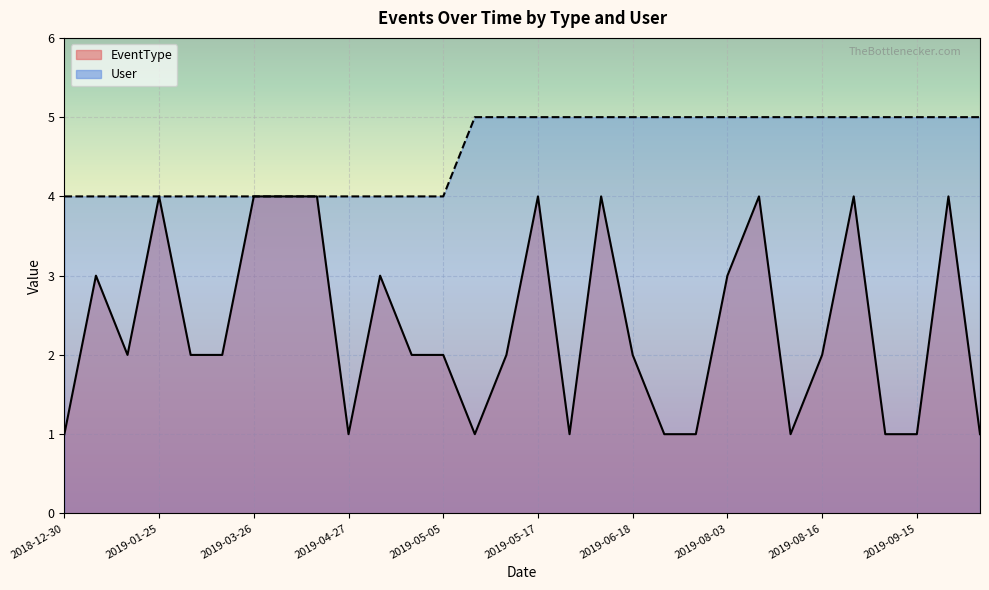

What is the label of the 27th point from the right?

2019-01-25